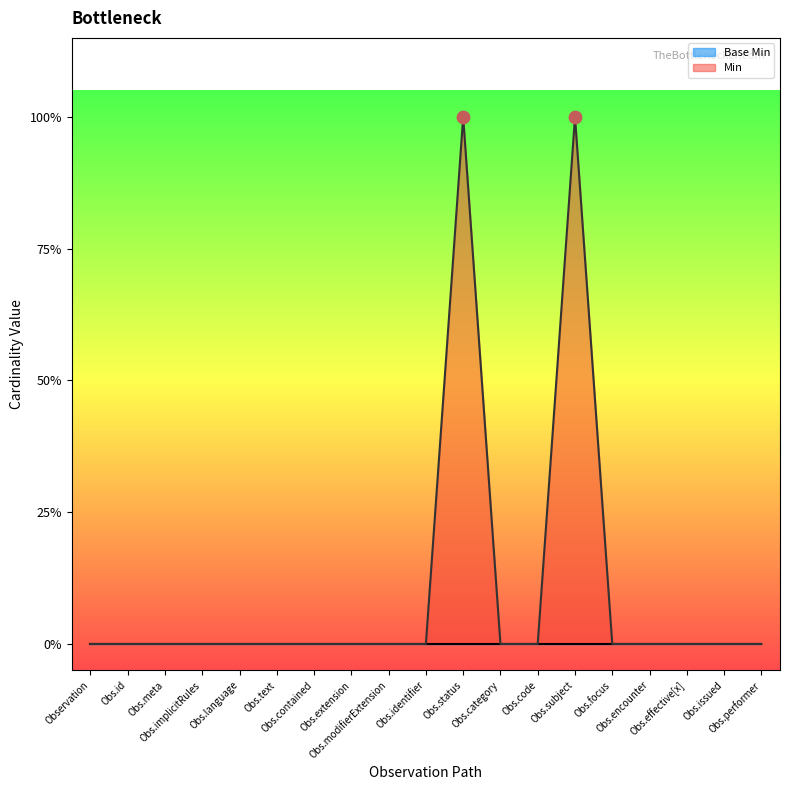

Which has a higher value, Obs.extension or Obs.performer?

Obs.extension